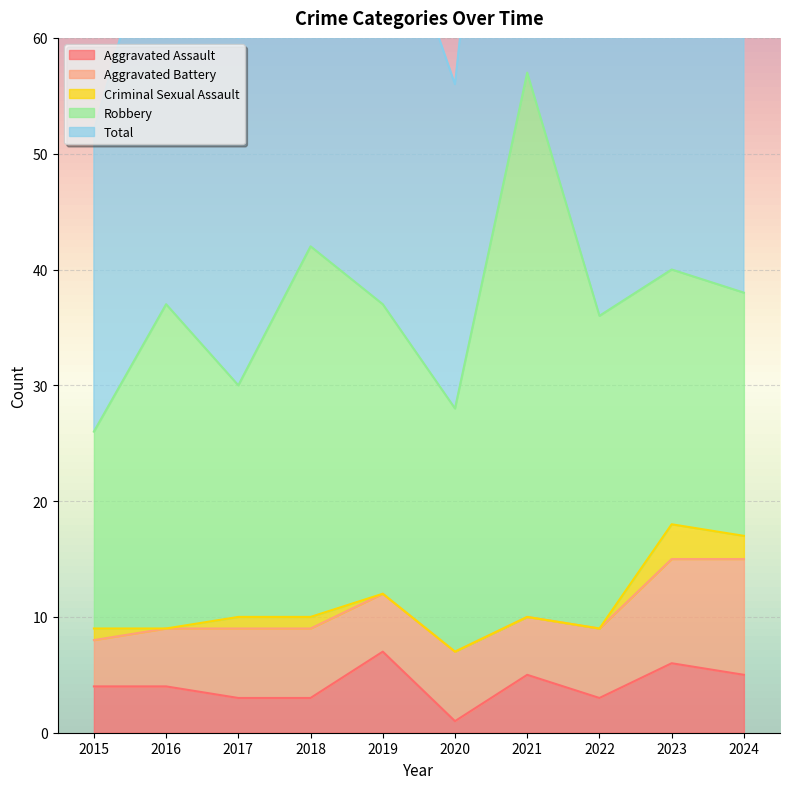

At which category does Robbery reach its first local peak?

2016